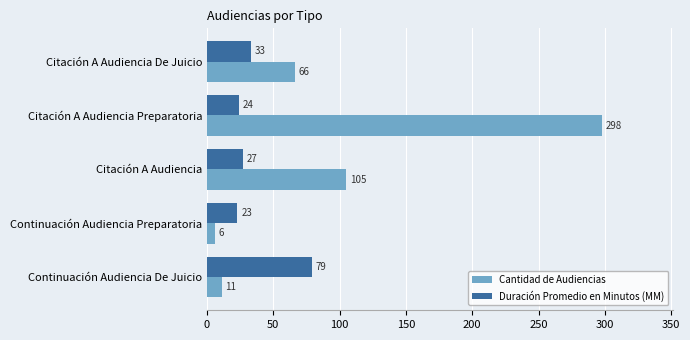

Which series has the largest range (max minus min)?

Cantidad de Audiencias